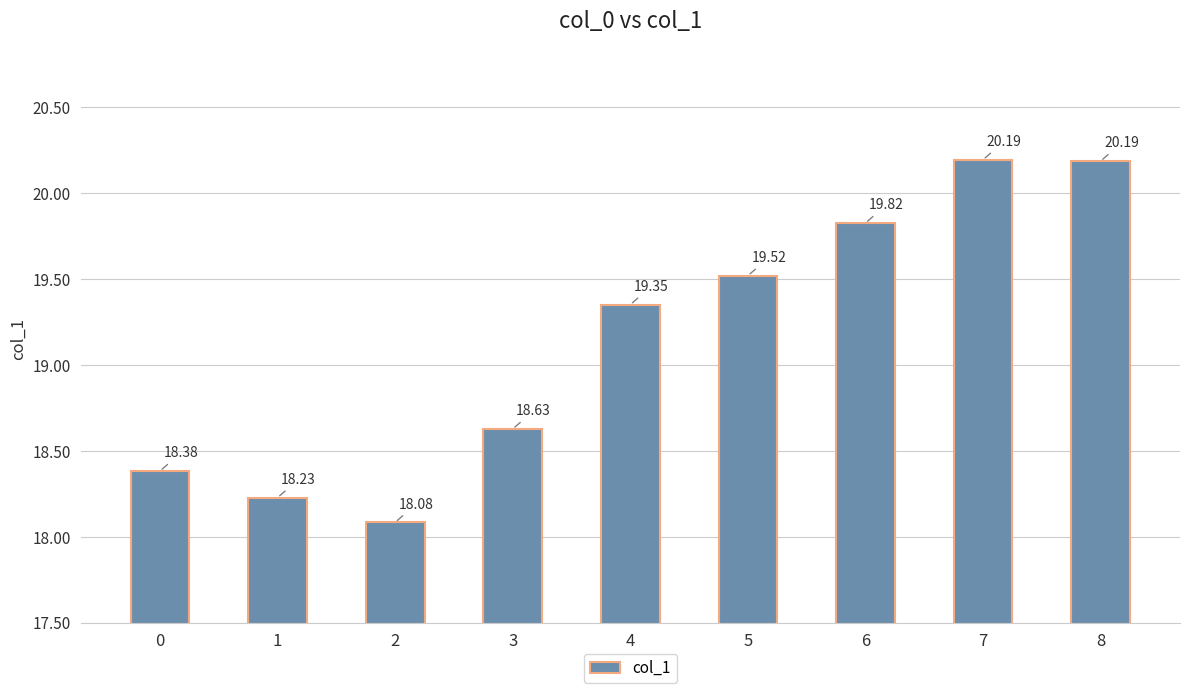

What is the value of the 7th bar from the left?

19.8